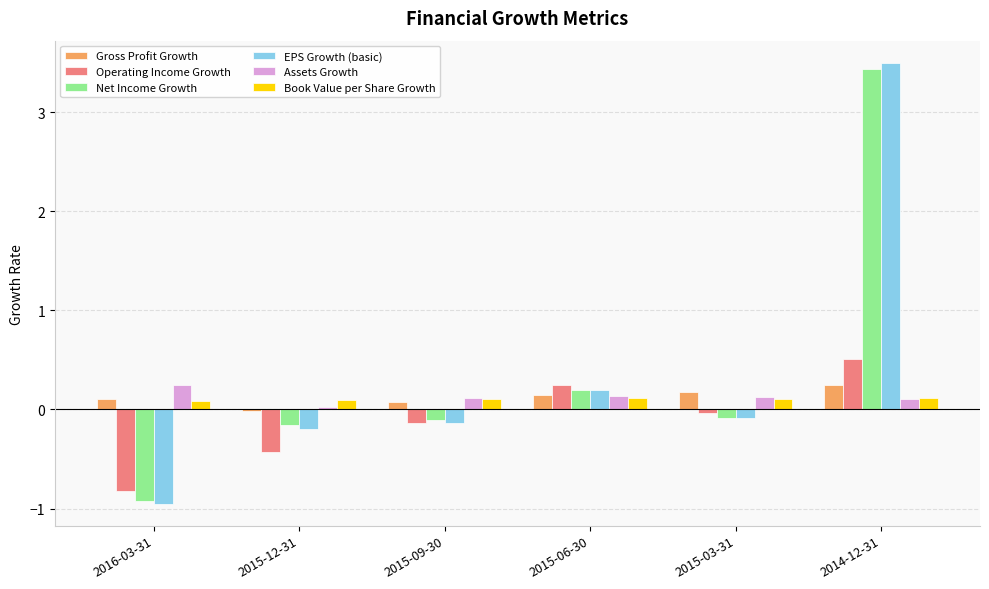

List the labels in order of EPS Growth (basic) value, largest first.

2014-12-31, 2015-06-30, 2015-03-31, 2015-09-30, 2015-12-31, 2016-03-31